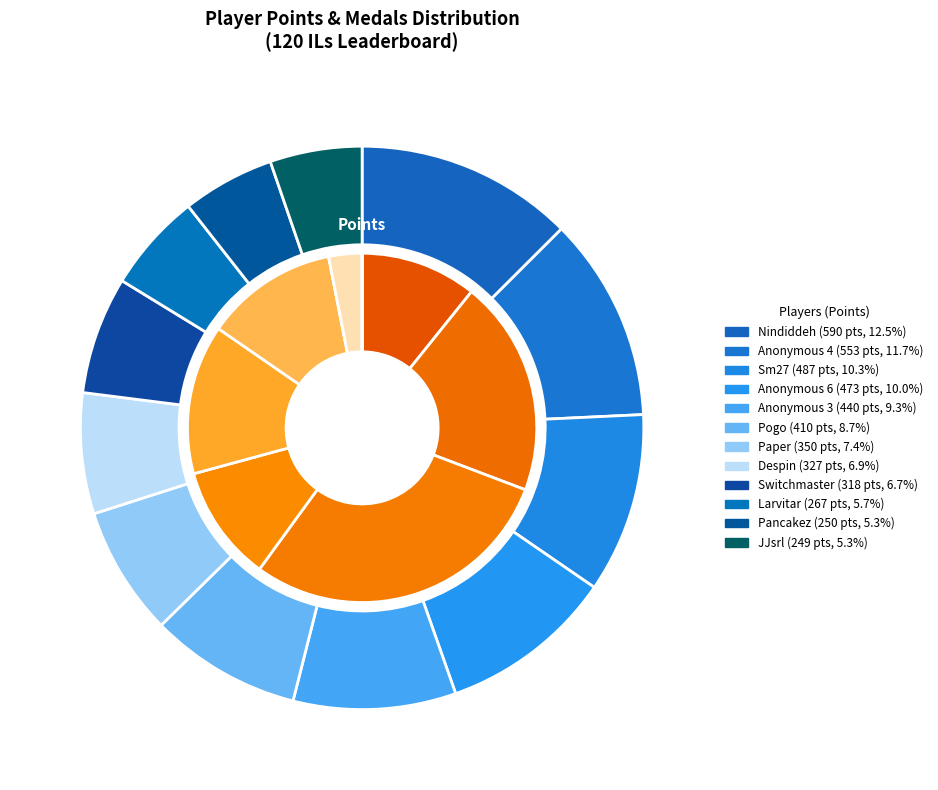

Between Switchmaster and Anonymous 6, which is larger?

Anonymous 6